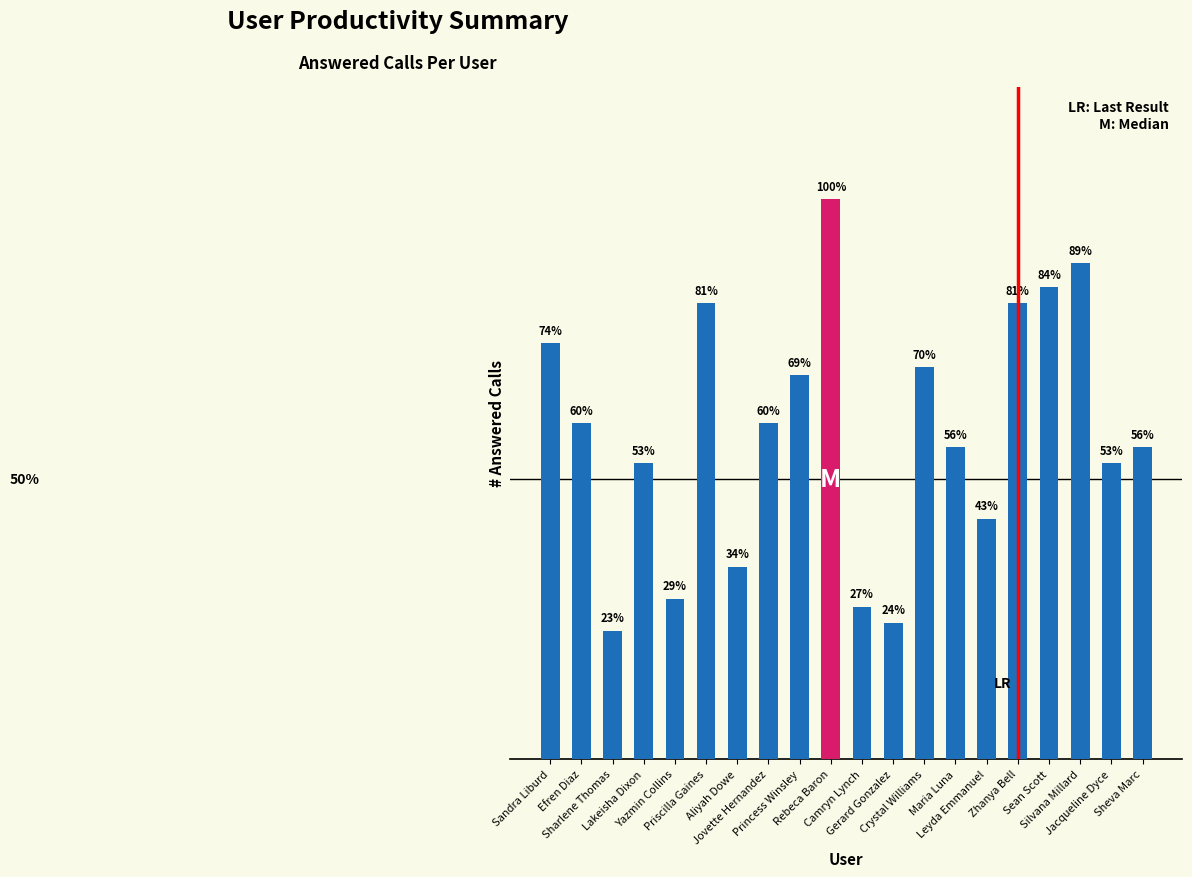

Which has a higher value, Sandra Liburd or Silvana Millard?

Silvana Millard